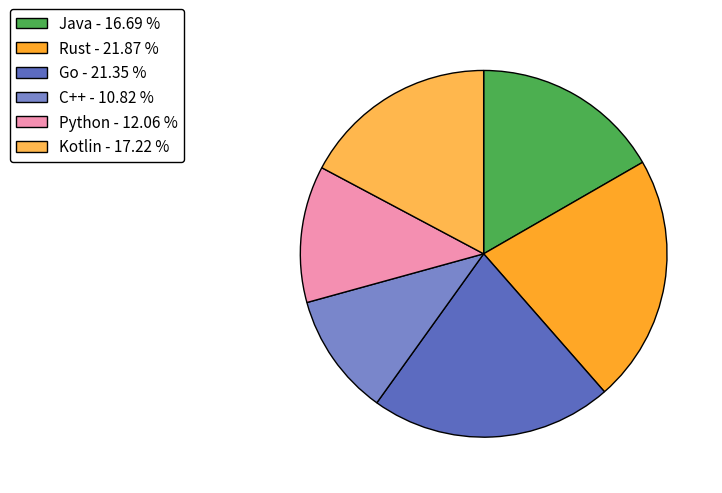

Does Go account for over 50% of the chart?

No